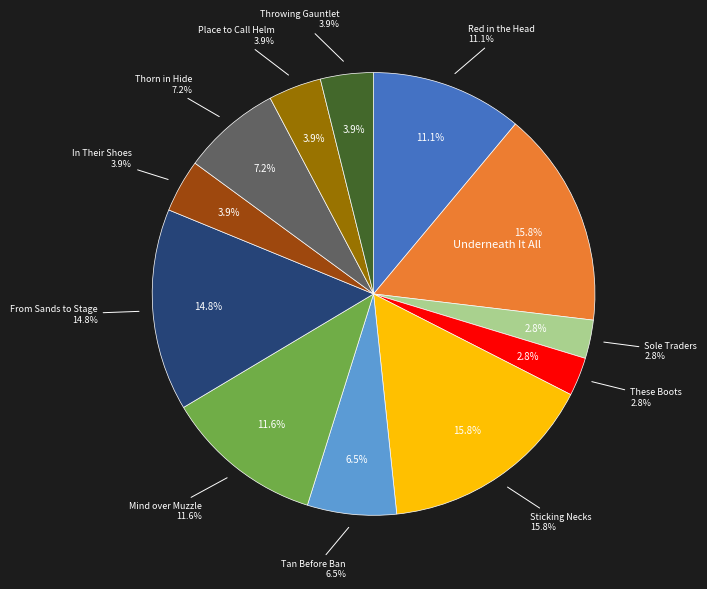

Is it true that Red in the Head is 11% of the pie?

True